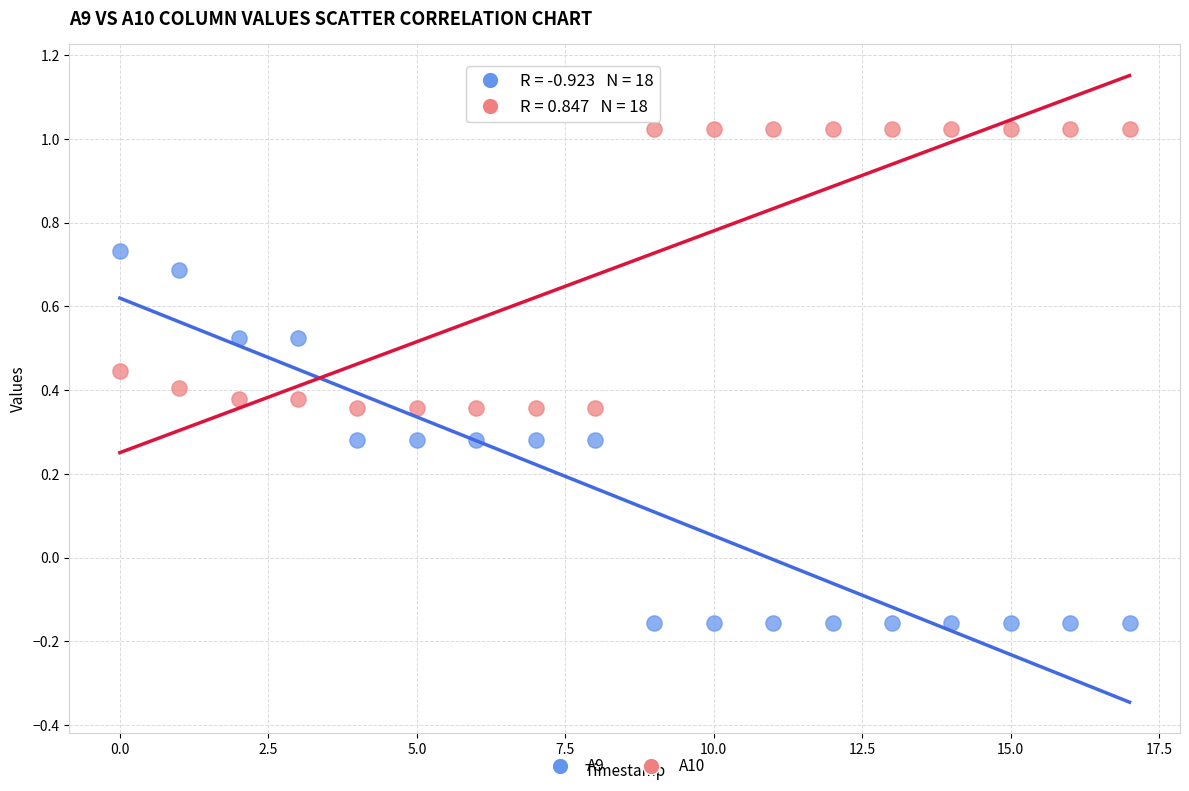

Which series has the widest spread of Y values?

A9